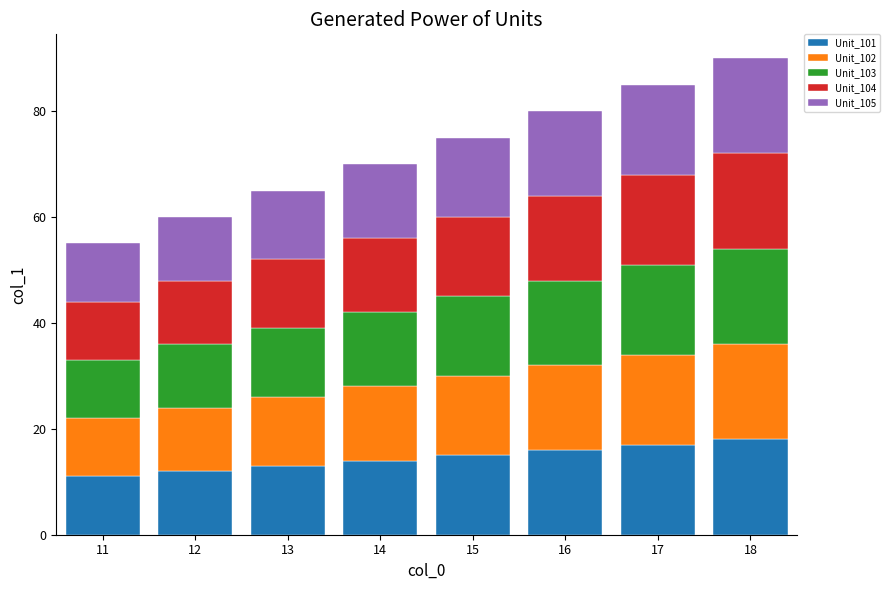

How many distinct data groups are displayed?

5